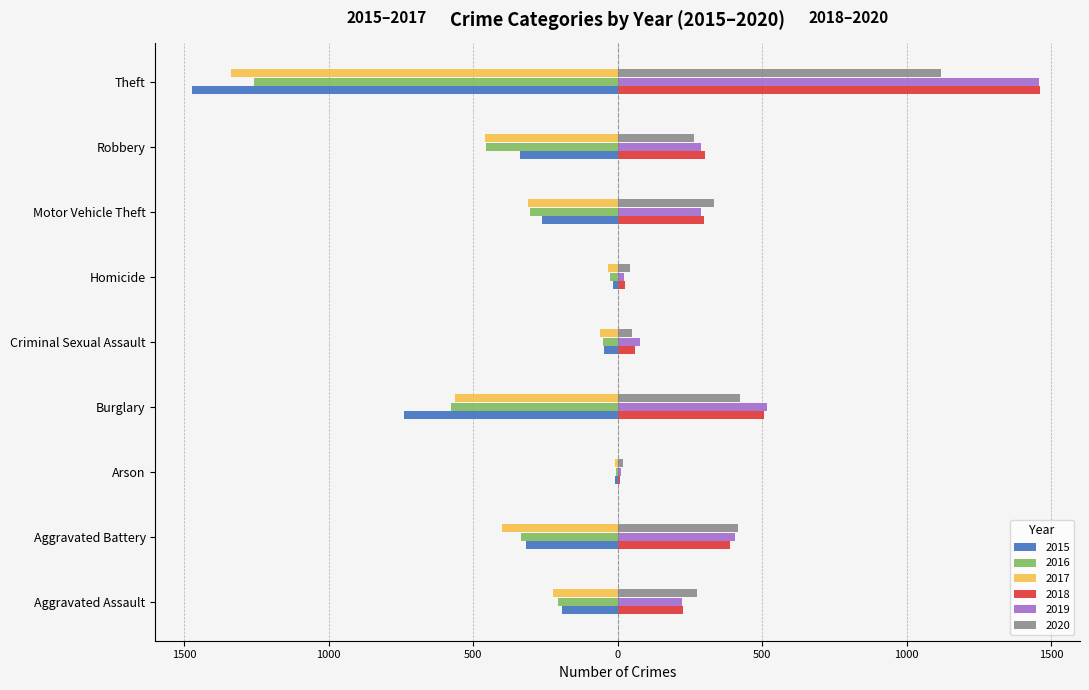

Reading left to right, what are all the values shown in this chart?

2015: Aggravated Assault=-194	Aggravated Battery=-316	Arson=-9	Burglary=-738	Criminal Sexual Assault=-46	Homicide=-15	Motor Vehicle Theft=-263	Robbery=-337	Theft=-1474
2016: Aggravated Assault=-206	Aggravated Battery=-336	Arson=-7	Burglary=-576	Criminal Sexual Assault=-50	Homicide=-26	Motor Vehicle Theft=-304	Robbery=-454	Theft=-1259
2017: Aggravated Assault=-225	Aggravated Battery=-400	Arson=-10	Burglary=-562	Criminal Sexual Assault=-62	Homicide=-33	Motor Vehicle Theft=-312	Robbery=-460	Theft=-1339
2018: Aggravated Assault=225	Aggravated Battery=389	Arson=7	Burglary=506	Criminal Sexual Assault=60	Homicide=25	Motor Vehicle Theft=298	Robbery=301	Theft=1461
2019: Aggravated Assault=223	Aggravated Battery=407	Arson=12	Burglary=517	Criminal Sexual Assault=77	Homicide=22	Motor Vehicle Theft=290	Robbery=287	Theft=1459
2020: Aggravated Assault=273	Aggravated Battery=415	Arson=17	Burglary=425	Criminal Sexual Assault=48	Homicide=41	Motor Vehicle Theft=333	Robbery=263	Theft=1120